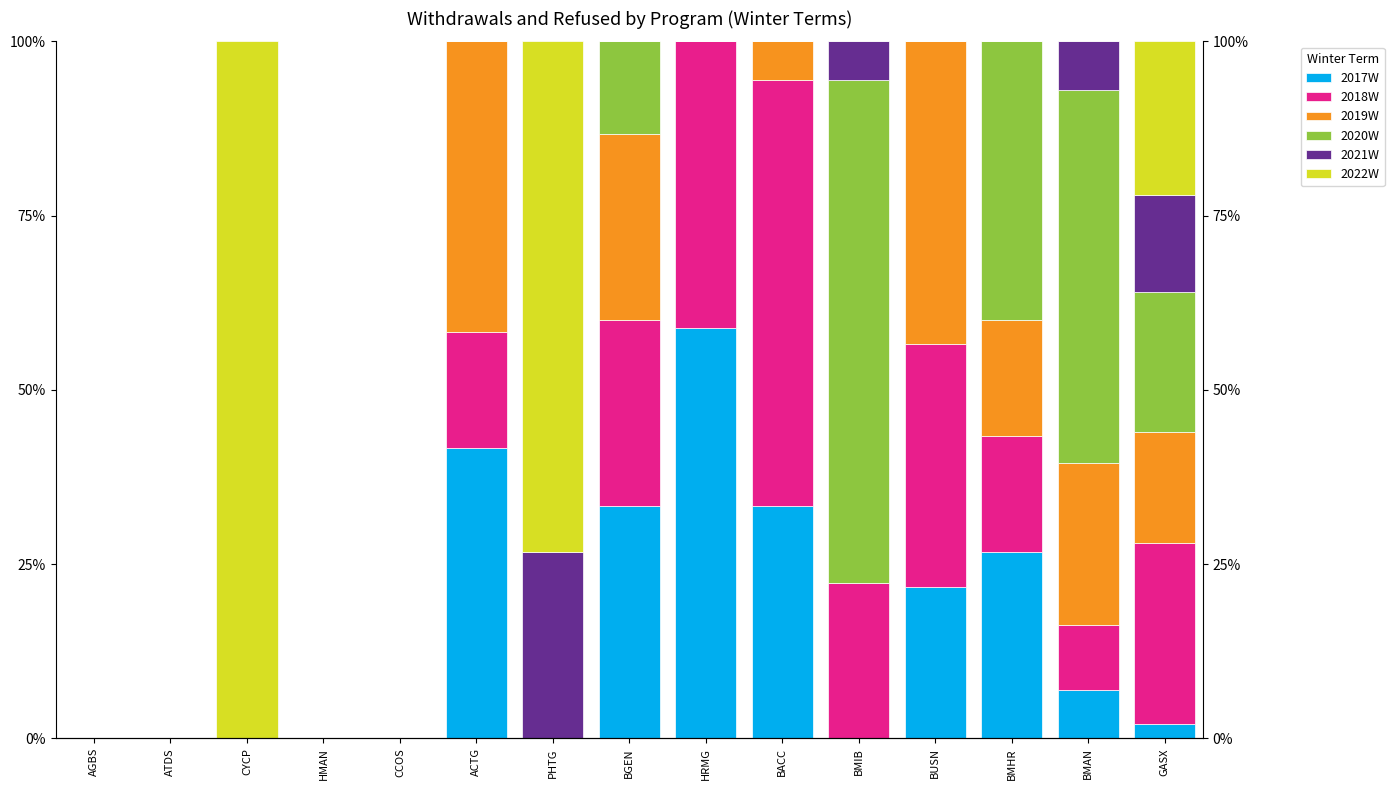

How many bars are there in each group?

6